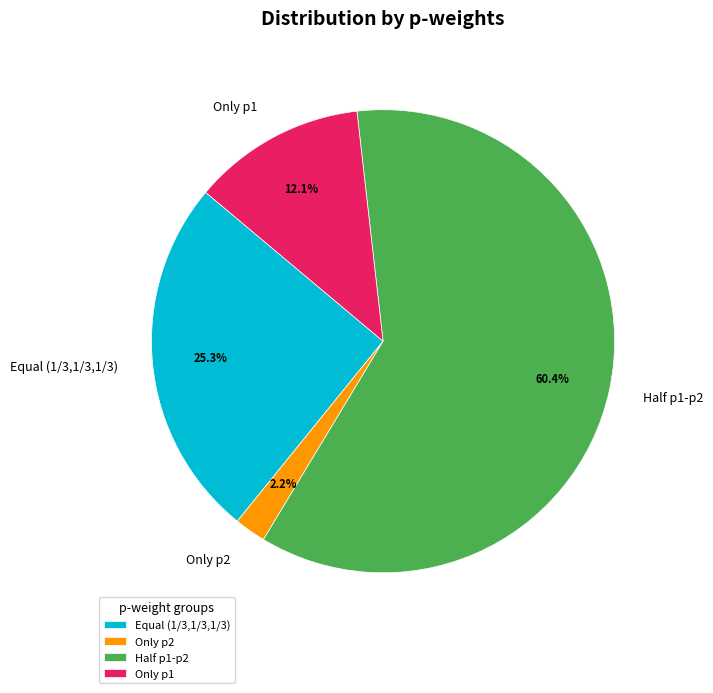

Approximately how many times larger is the value at Half p1-p2 compared to Only p1?

5.0